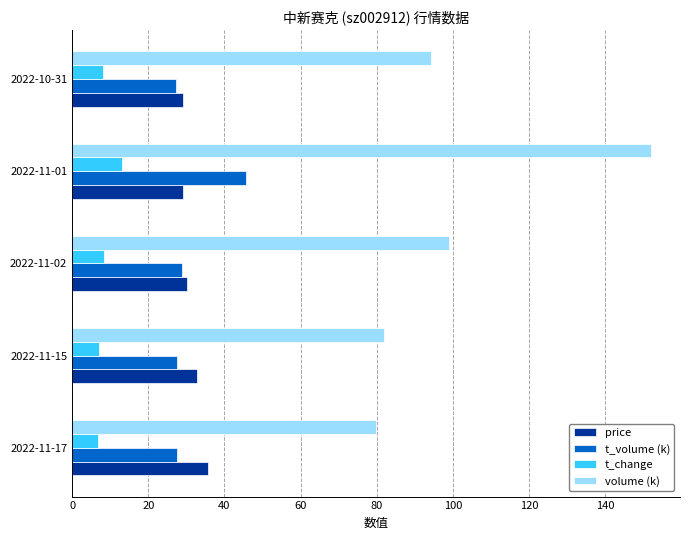

Which series has the widest spread of values?

volume (k)